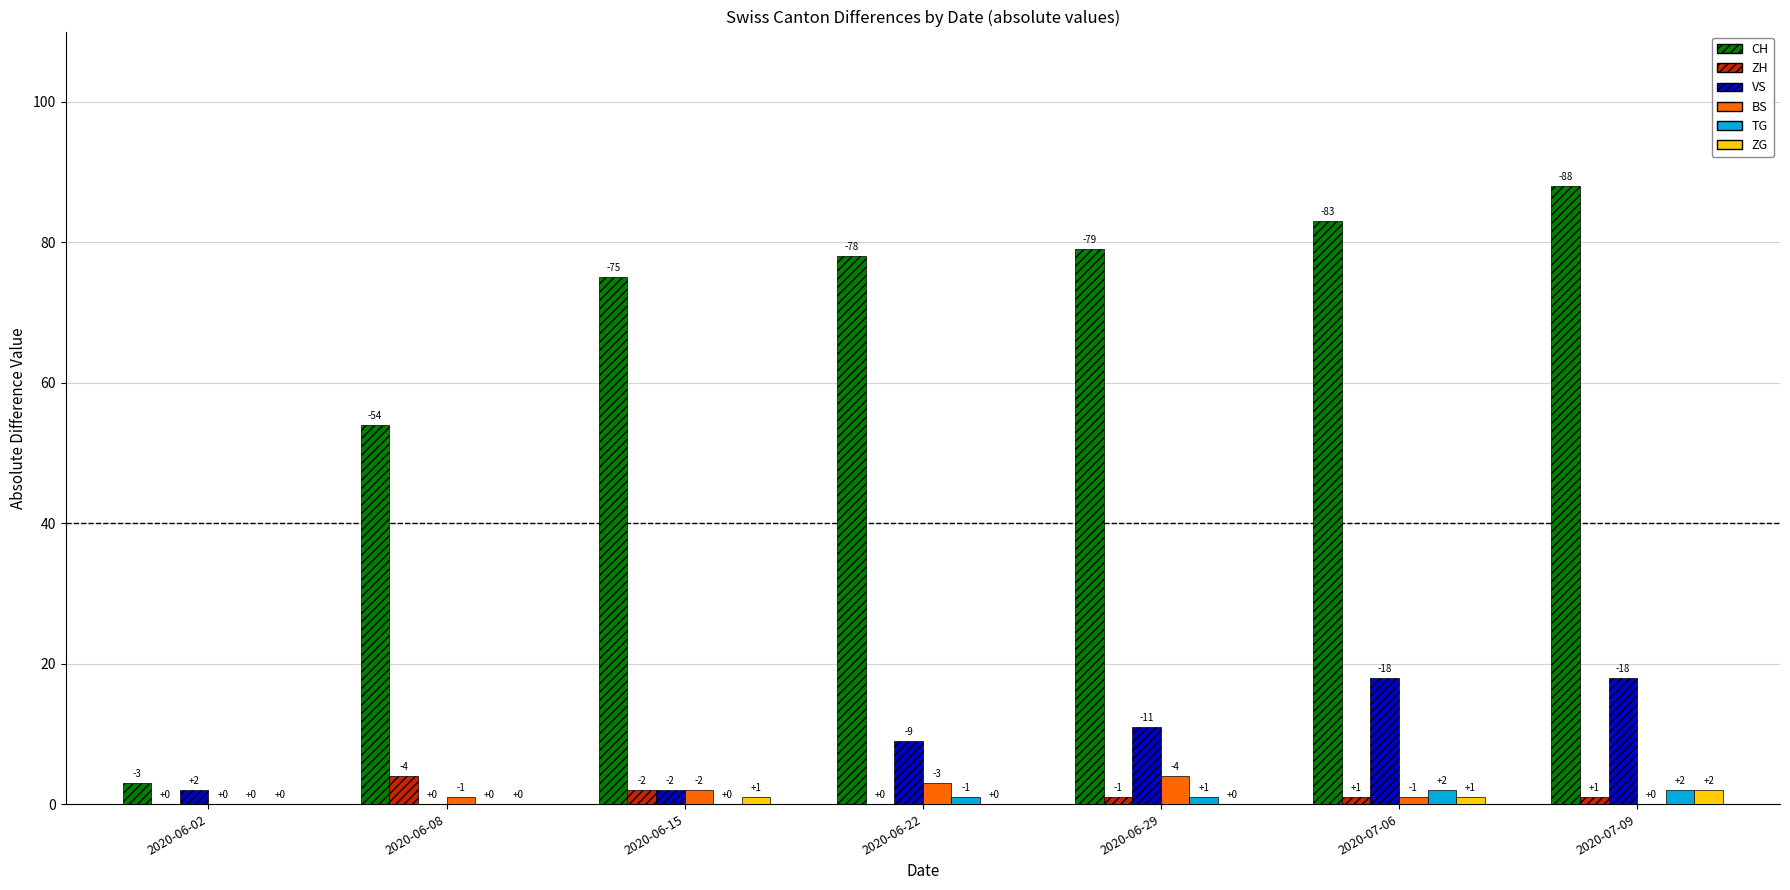

At which label is ZH closest to 2?

2020-06-15